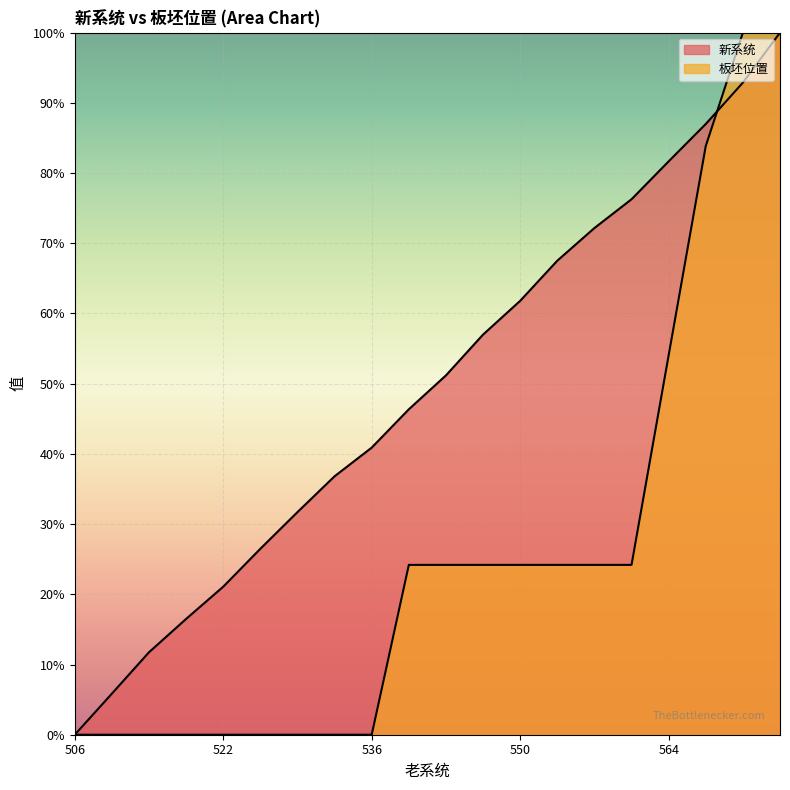

What is the value of the 新系统 point at the 20th from the left?

100.0